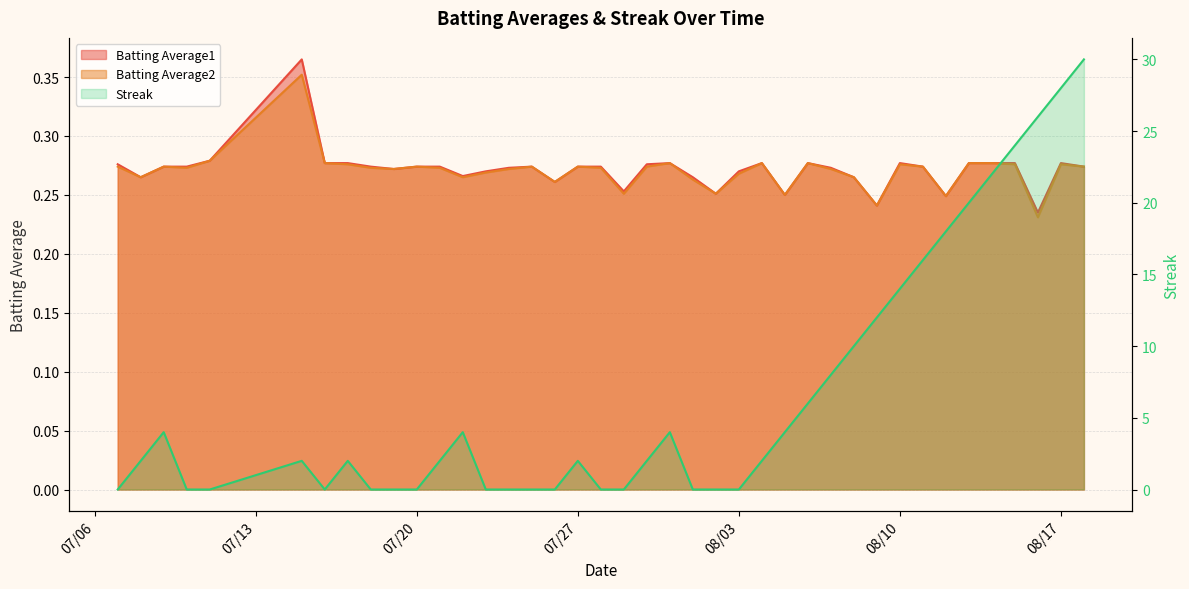

Reading left to right, extract all data points from this chart.

Batting Average1: 0.3	0.3	0.3	0.3	0.3	0.4	0.3	0.3	0.3	0.3	0.3	0.3	0.3	0.3	0.3	0.3	0.3	0.3	0.3	0.3	0.3	0.3	0.3	0.3	0.3	0.3	0.2	0.3	0.3	0.3	0.2	0.3	0.3	0.2	0.3	0.3	0.3	0.2	0.3	0.3
Batting Average2: 0.3	0.3	0.3	0.3	0.3	0.4	0.3	0.3	0.3	0.3	0.3	0.3	0.3	0.3	0.3	0.3	0.3	0.3	0.3	0.3	0.3	0.3	0.3	0.3	0.3	0.3	0.2	0.3	0.3	0.3	0.2	0.3	0.3	0.2	0.3	0.3	0.3	0.2	0.3	0.3
Streak: 0.0	2.0	4.0	0.0	0.0	2.0	0.0	2.0	0.0	0.0	0.0	2.0	4.0	0.0	0.0	0.0	0.0	2.0	0.0	0.0	2.0	4.0	0.0	0.0	0.0	2.0	4.0	6.0	8.0	10.0	12.0	14.0	16.0	18.0	20.0	22.0	24.0	26.0	28.0	30.0